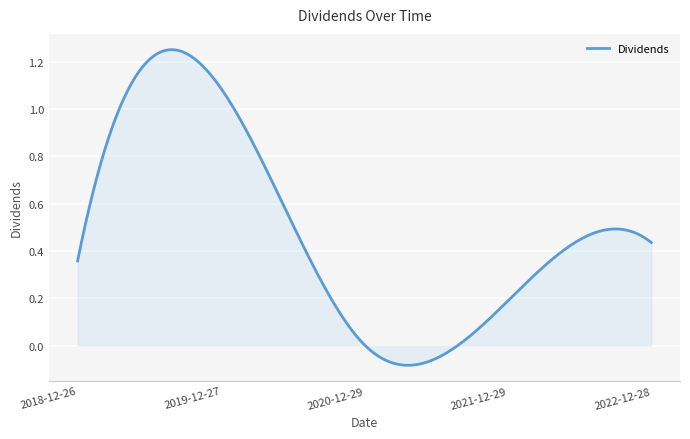

What is the sum of all values?

147.6